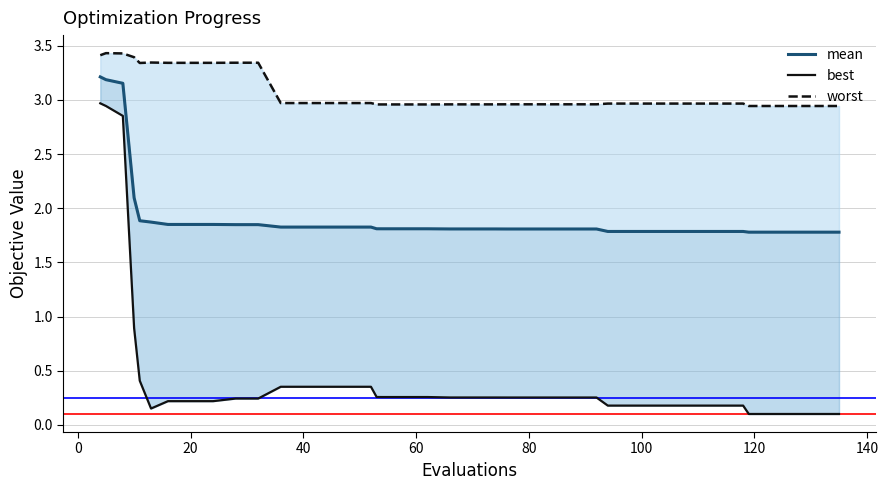

Is the value of mean at 20 greater than the value of best at 10?

Yes